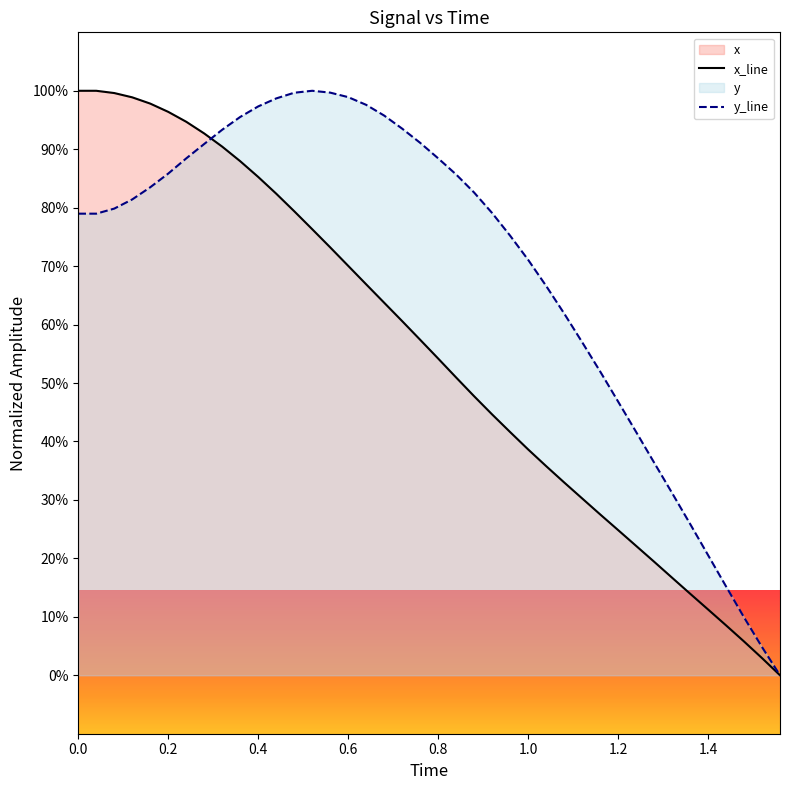

After their last crossing, which series has the higher values: x or y?

y